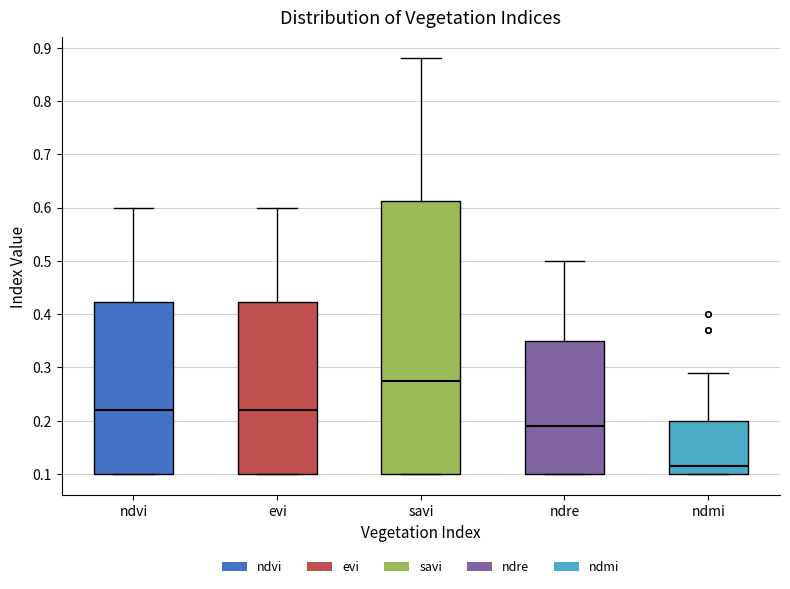

Where does the upper whisker of the box for ndmi end on the y-axis? The values are not printed on the chart, so give them approximately, as read against the axis.

0.29